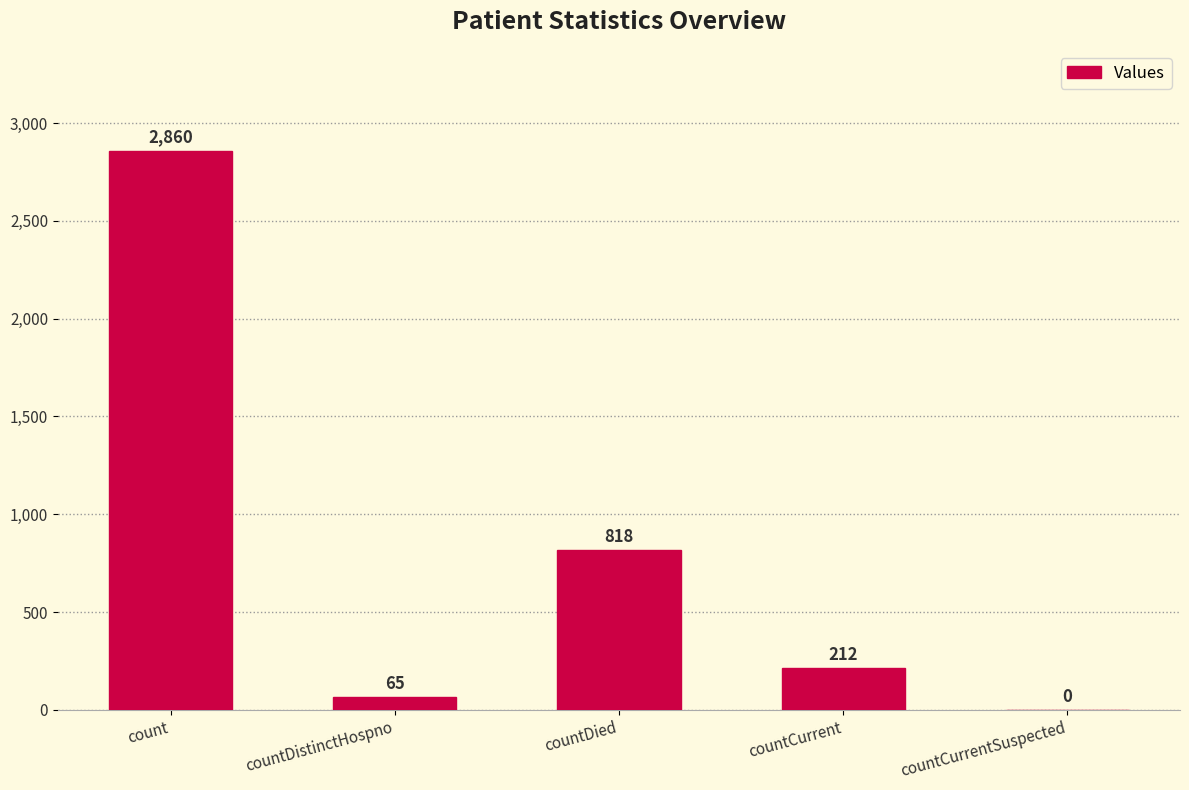

What is the sum of all values?

3955